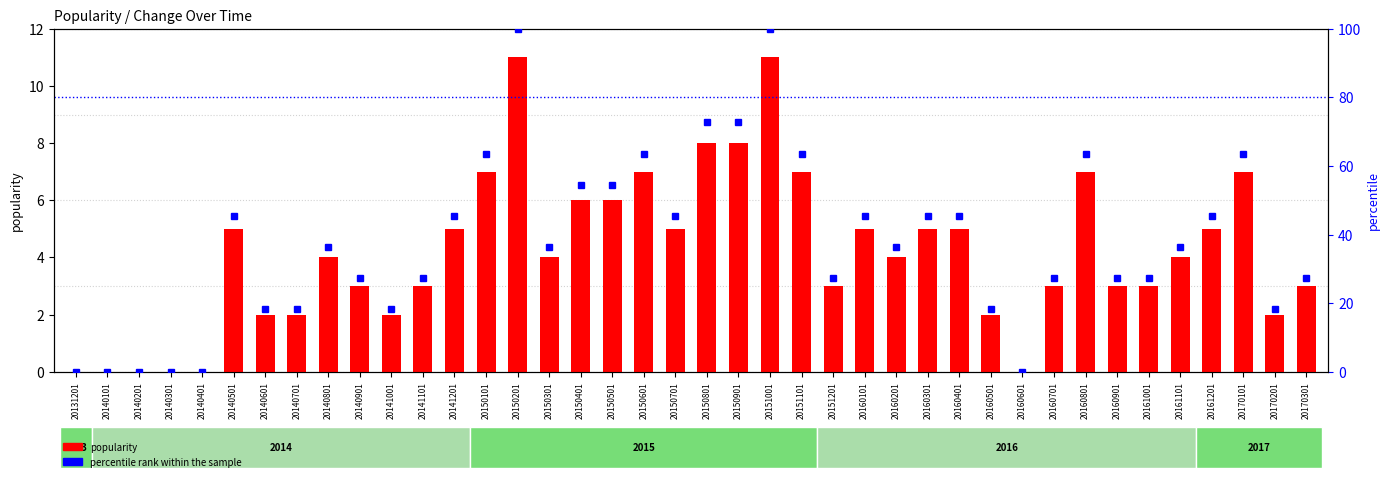

List the series in order of their overall mean, lowest first.

popularity, percentile rank within the sample